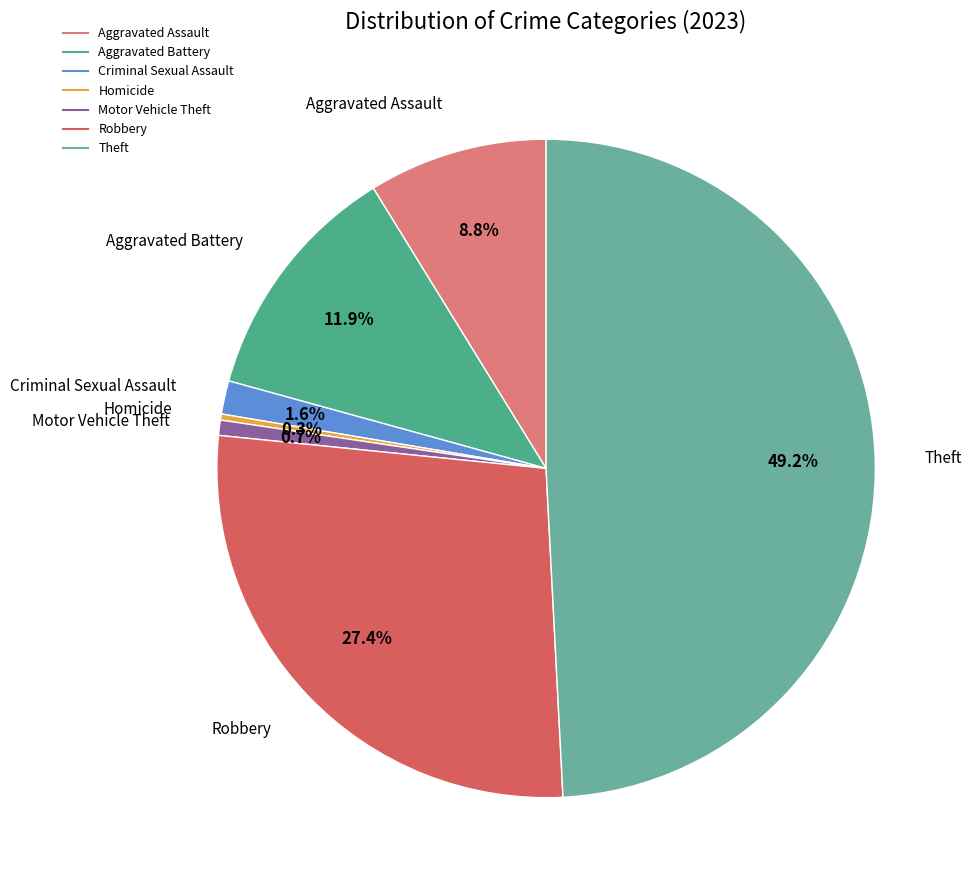

The Theft slice represents 56% of the pie. True or false?

False